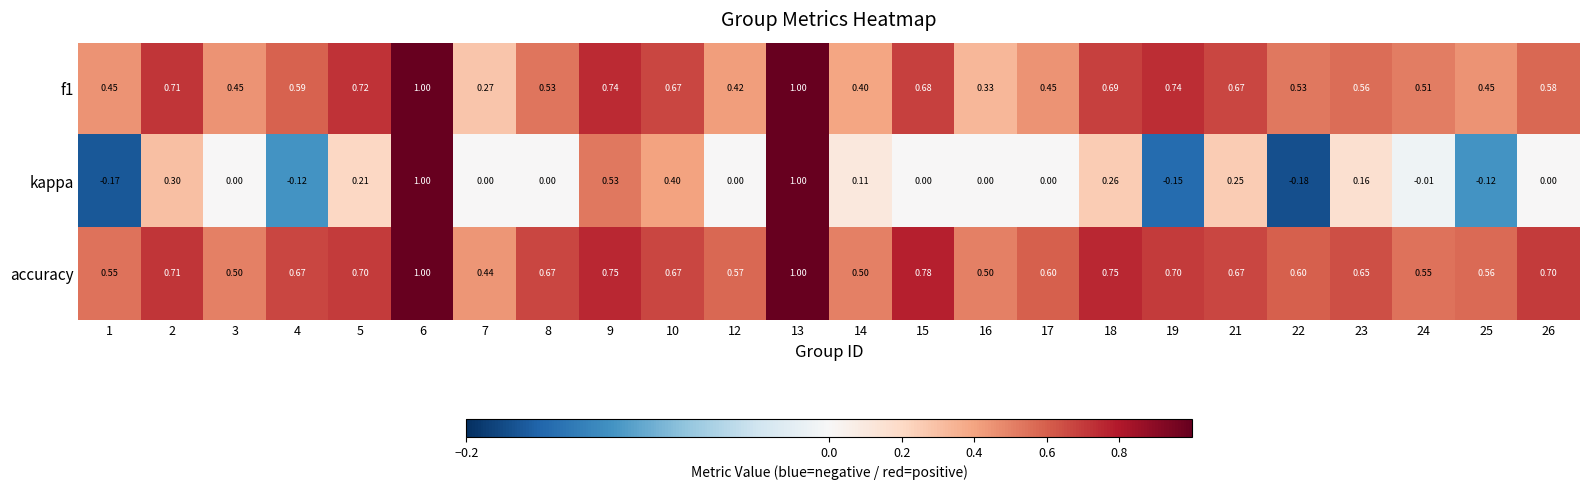

Which series has the largest range (max minus min)?

kappa